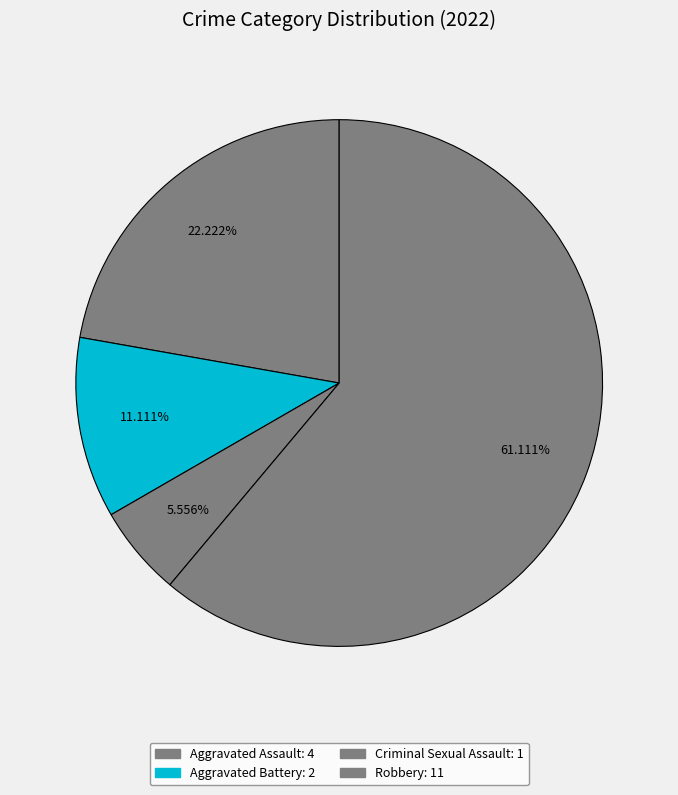

Which slice is the largest?

Robbery